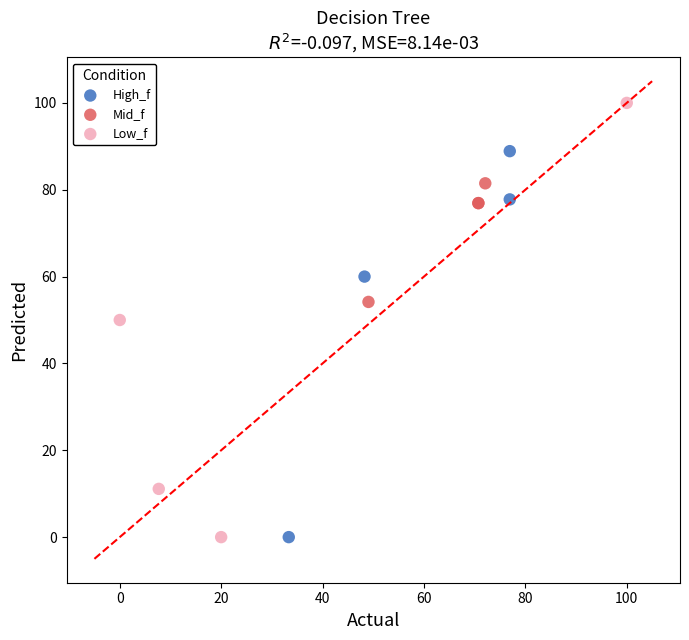

Which series has the largest Y range (max minus min)?

Low_f